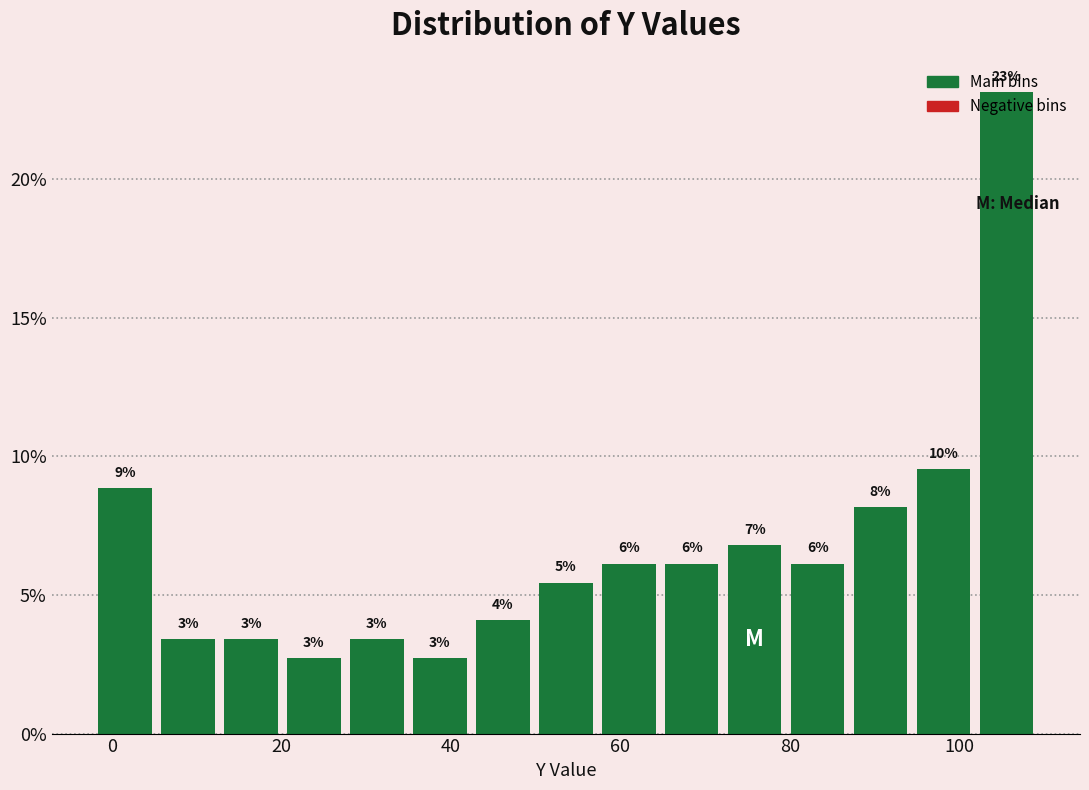

Read against the x-axis, roughly where is the centre of the tallest bar?

106